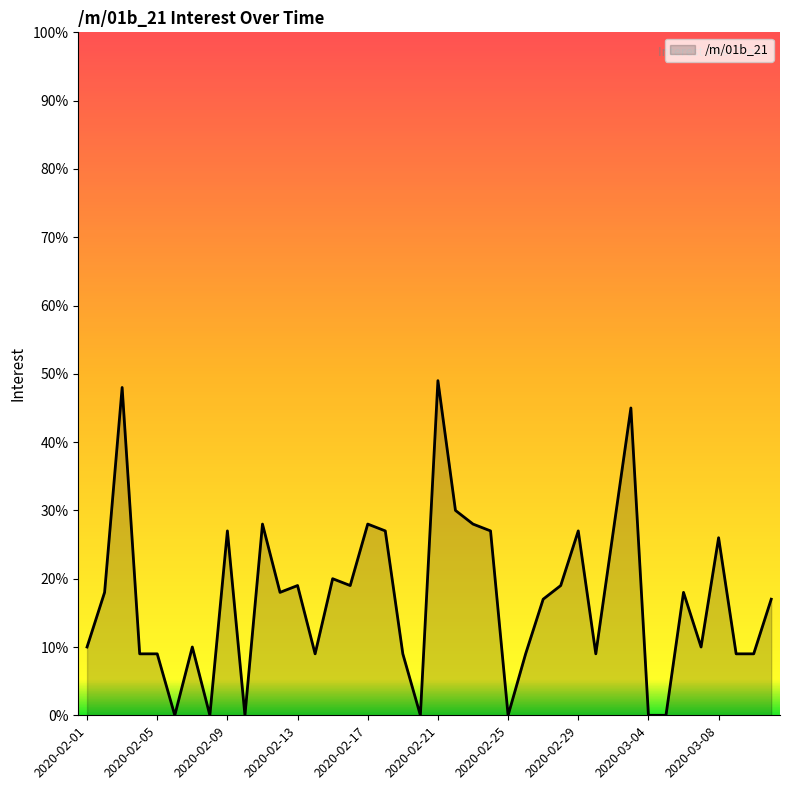

Does the chart have visible grid lines?

No